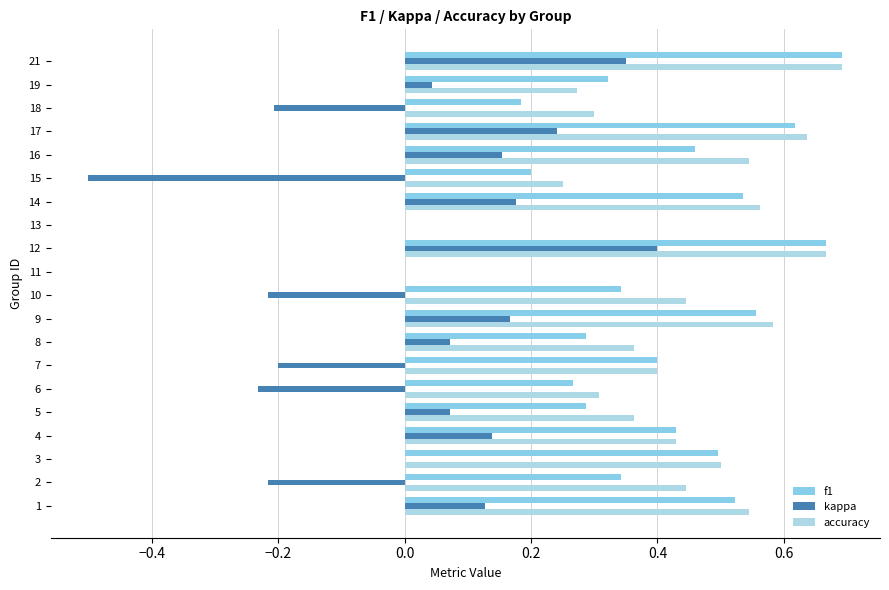

How many data points does each series have?

20